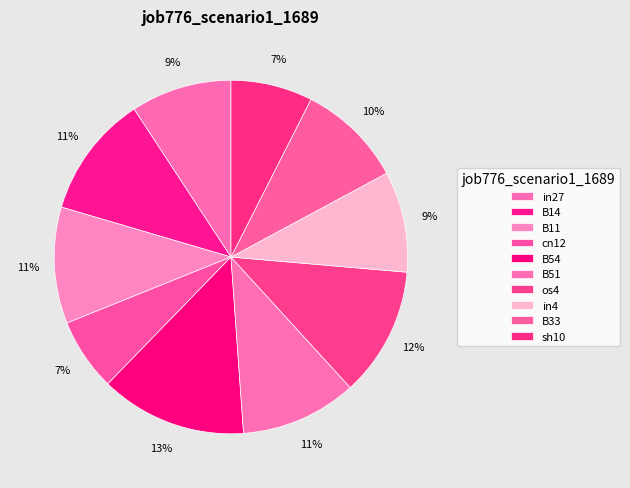

Which has a higher value, B11 or os4?

os4